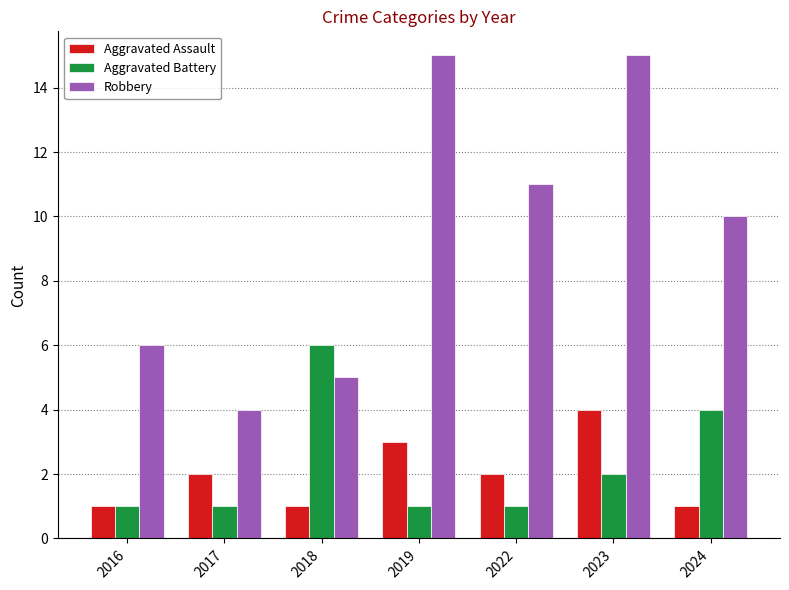

What is the difference between the maximum and second lowest values in the Robbery series?

10